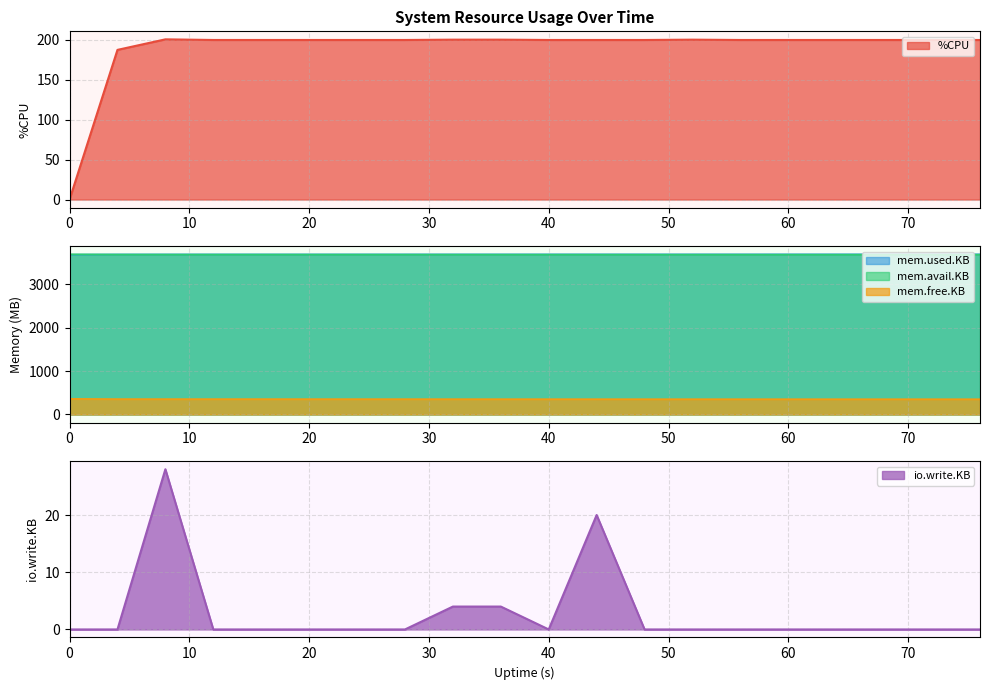

What is the greatest value displayed?

3686.6